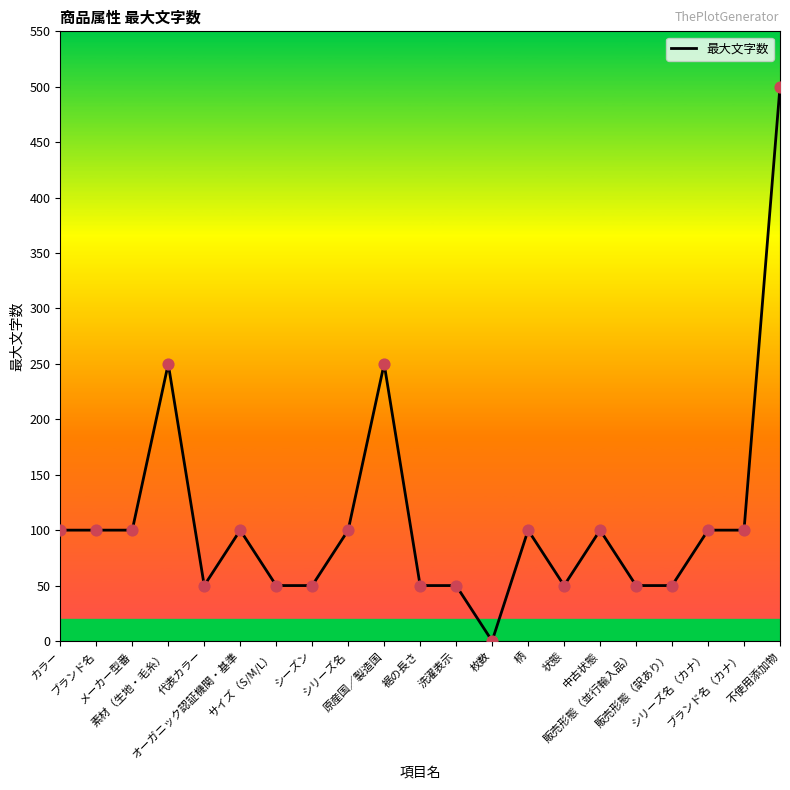

Approximately how many times larger is the value at 状態 compared to シリーズ名?

0.5